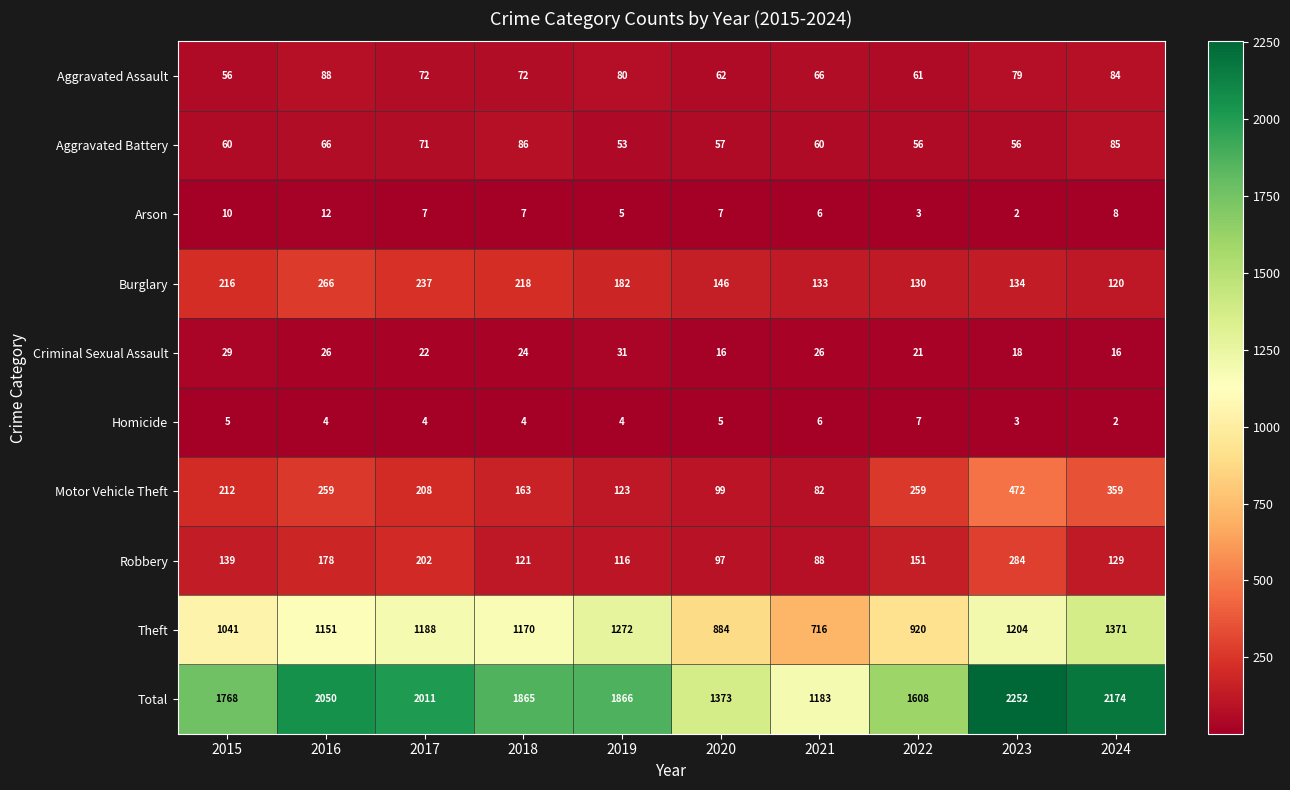

The value of Criminal Sexual Assault at 2020 is 16. True or false?

True